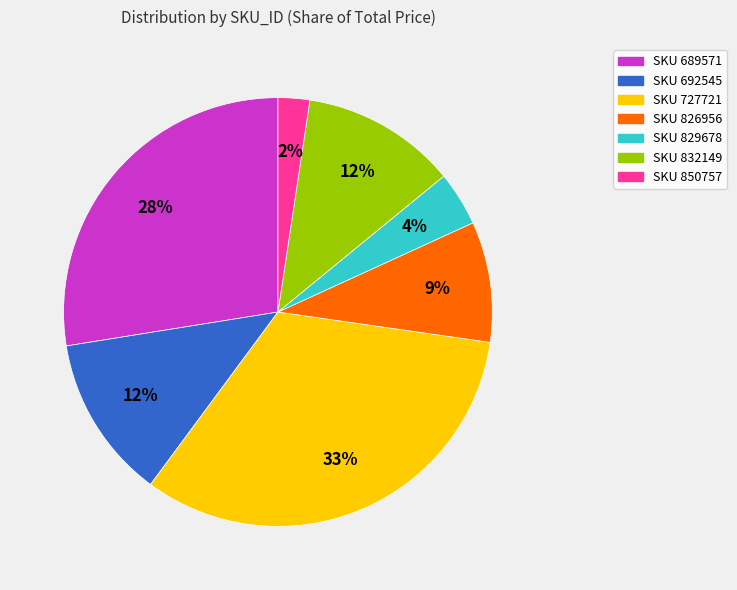

Is there a majority slice in this chart?

No